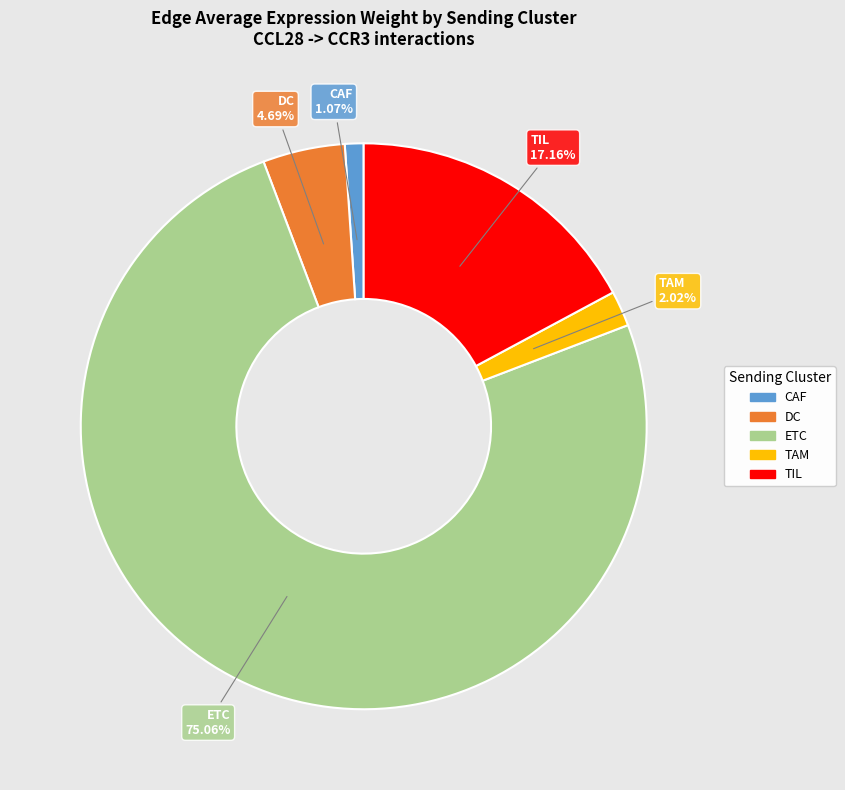

What portion of the pie excludes CAF?

98.9%